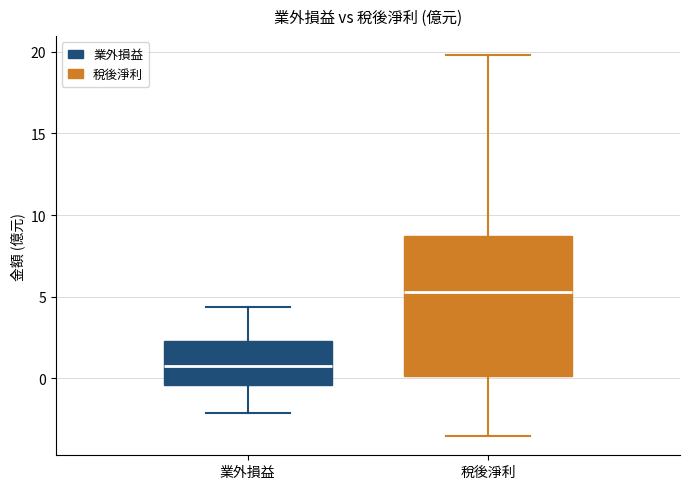

Reading left to right, transcribe this box plot: for each box, give where its median line is, the range the box spans, and where its two whiskers end, as read against the y-axis. The values are not printed on the chart, so give them approximately, as read against the axis.

業外損益: median 1.0, box -0.5 to 2.5, whiskers -2.0 to 4.5
稅後淨利: median 5.5, box 0.0 to 8.5, whiskers -3.5 to 20.0